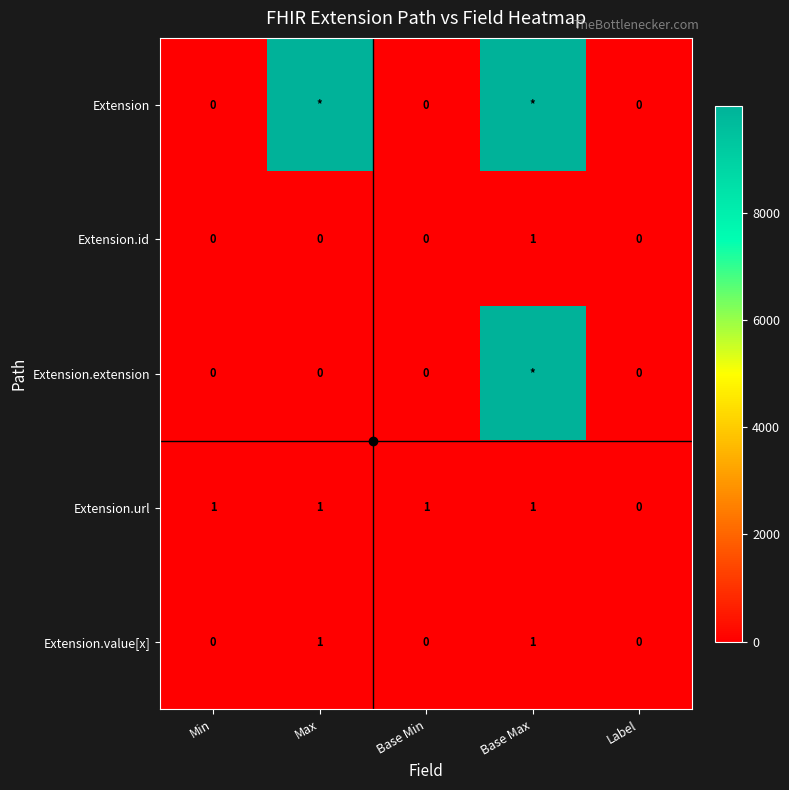

Is it true that Extension.id equals 0 at Base Min?

True